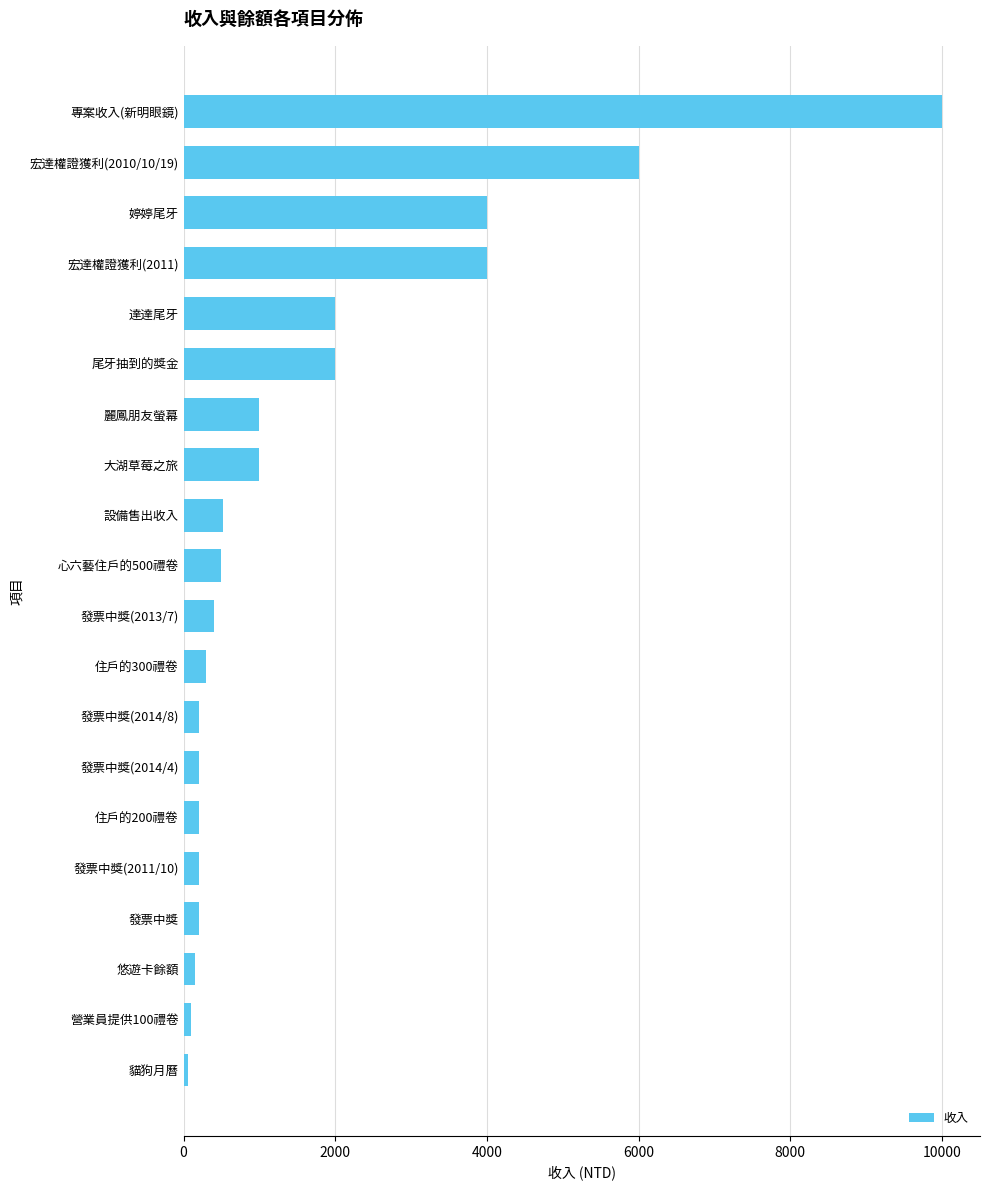

What is the difference between the maximum and minimum values?

9940